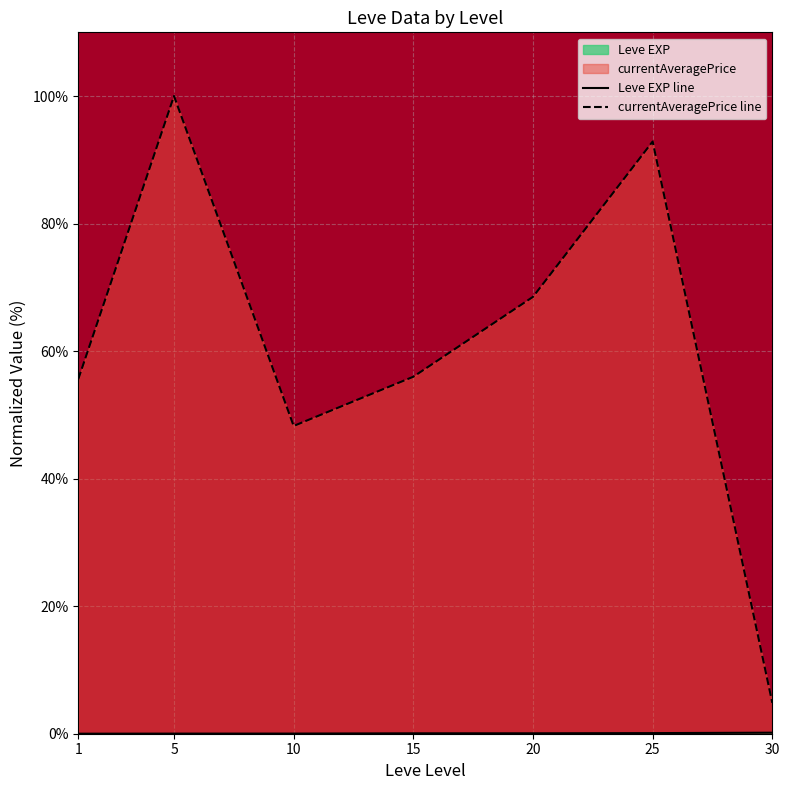

List the series in order of their overall mean, lowest first.

Leve EXP line, currentAveragePrice line